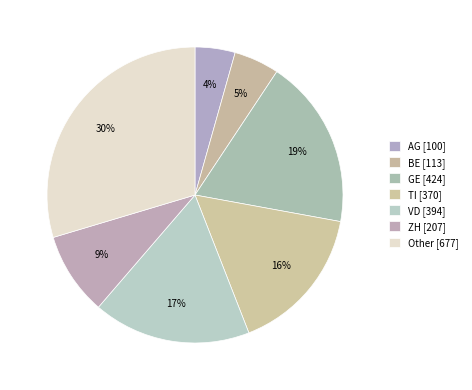

How many slices are in this pie chart?

7